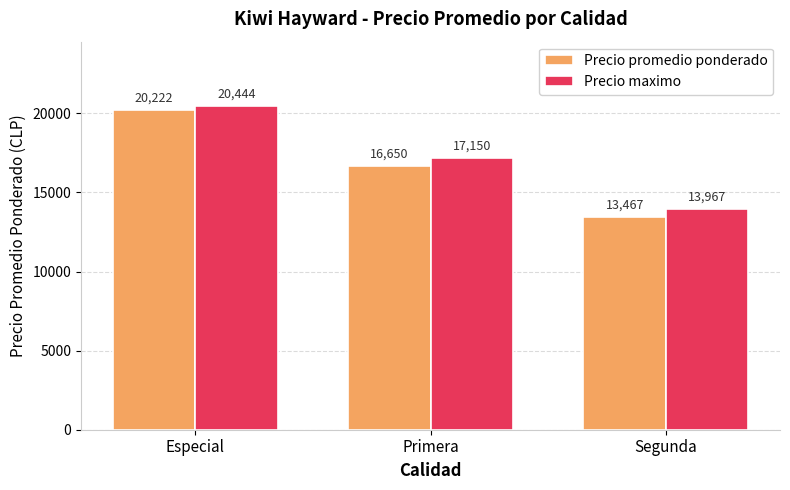

What position from the right is Segunda?

1